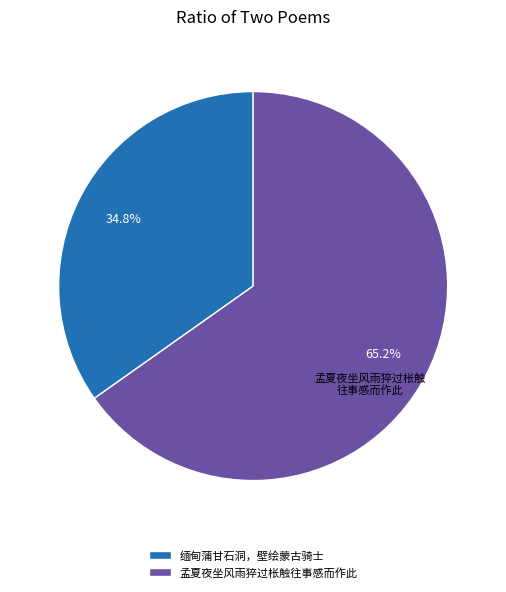

Is there any slice that represents more than half of the pie?

Yes